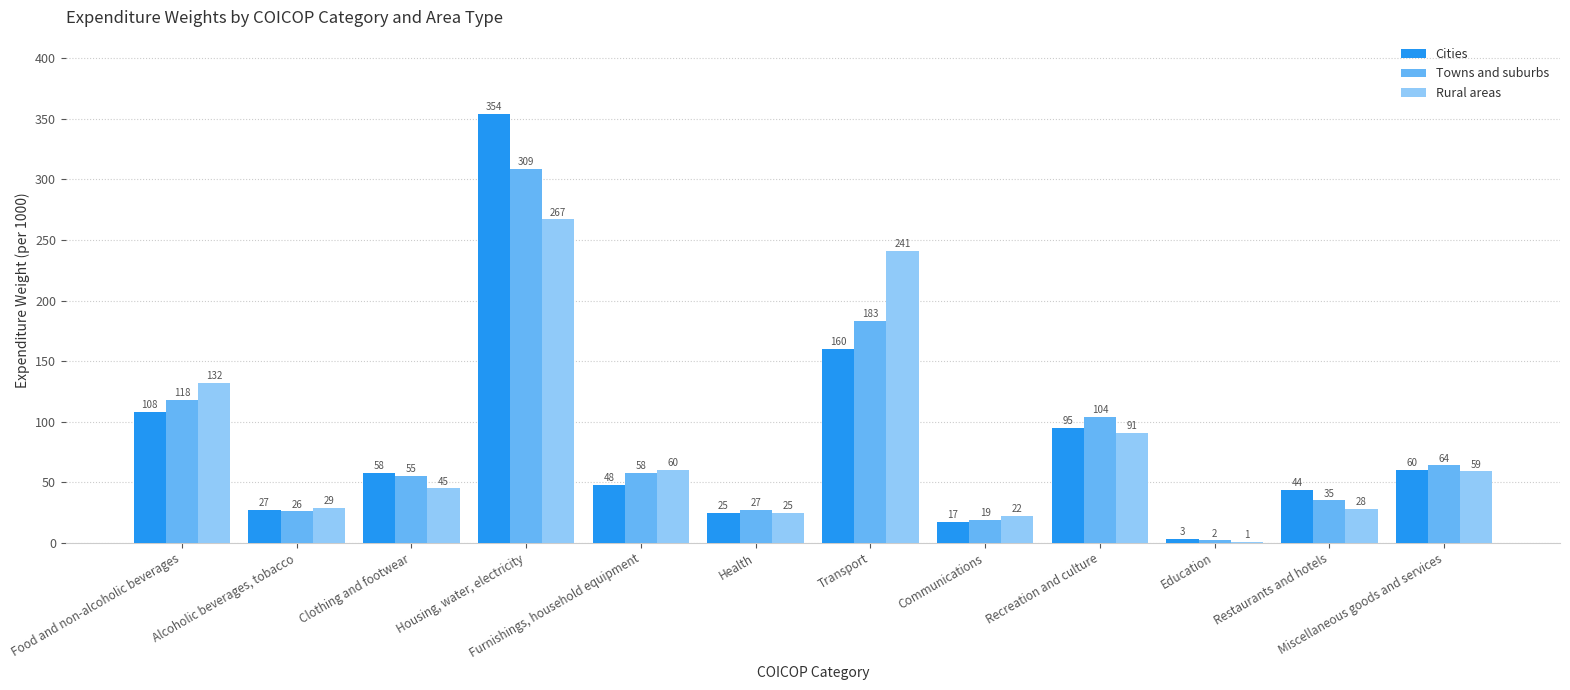

How many categories are shown in the chart?

12